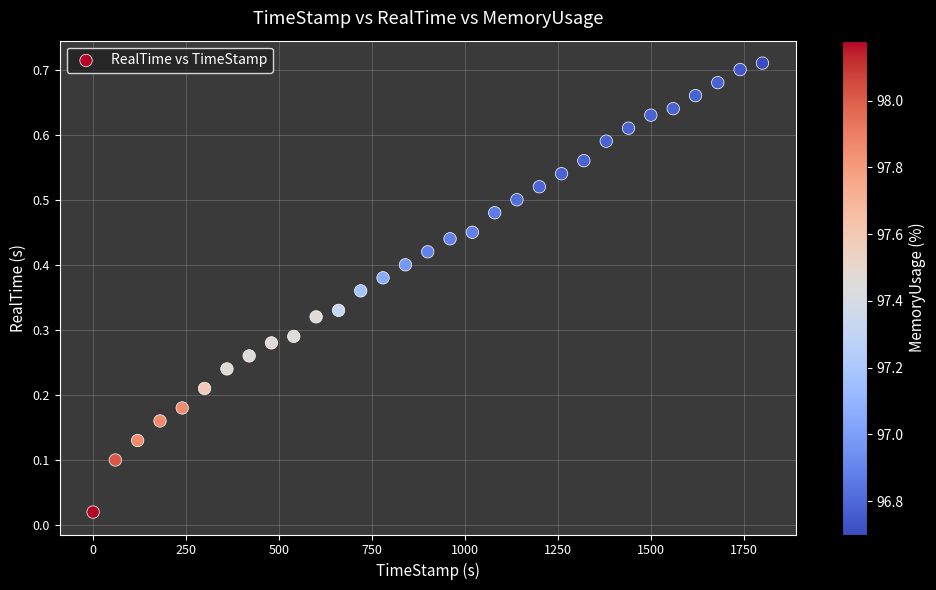

What is the range of X values (max minus min)?

1799.9